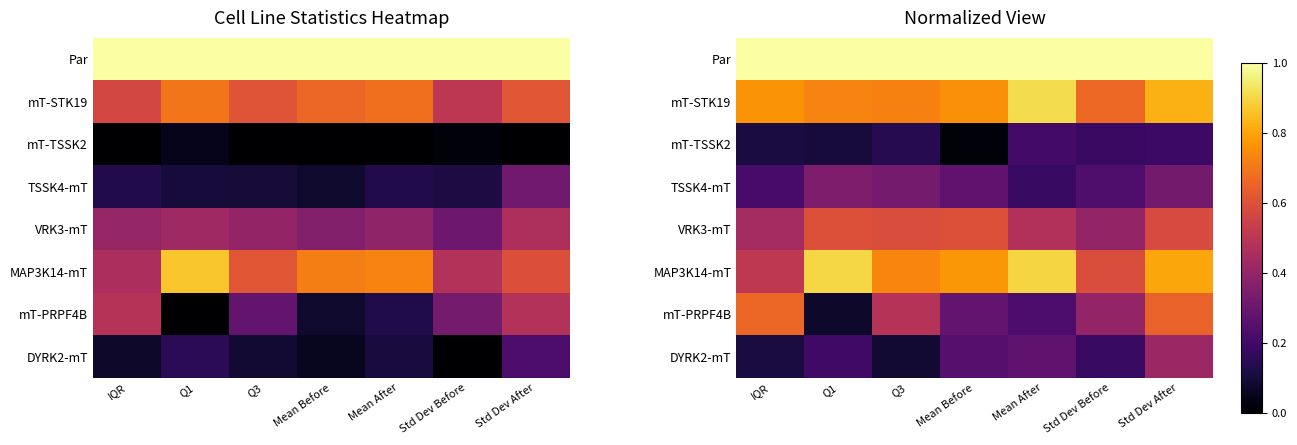

What is the minimum value for Par?

1.0